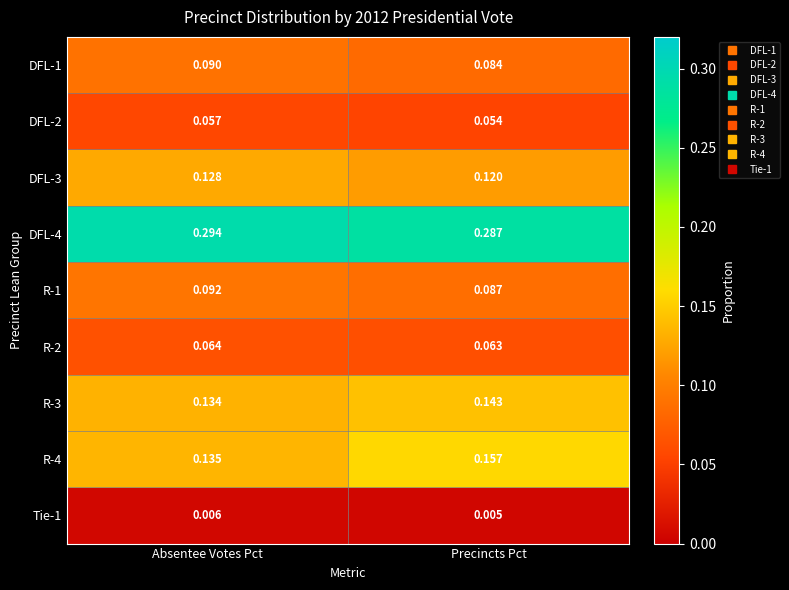

Which category has the highest value in the R-4 series?

Precincts Pct